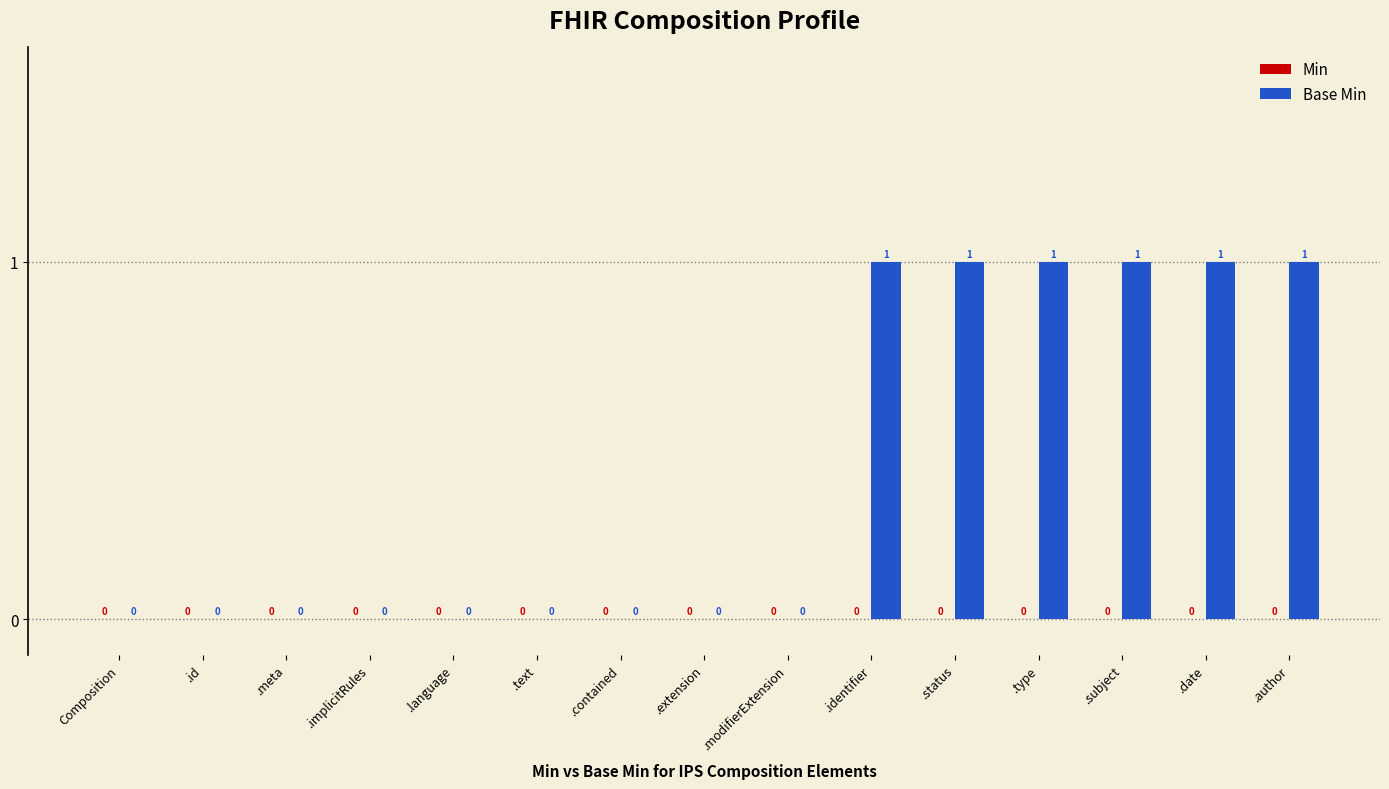

What is the change in value from .modifierExtension to .status?

+1